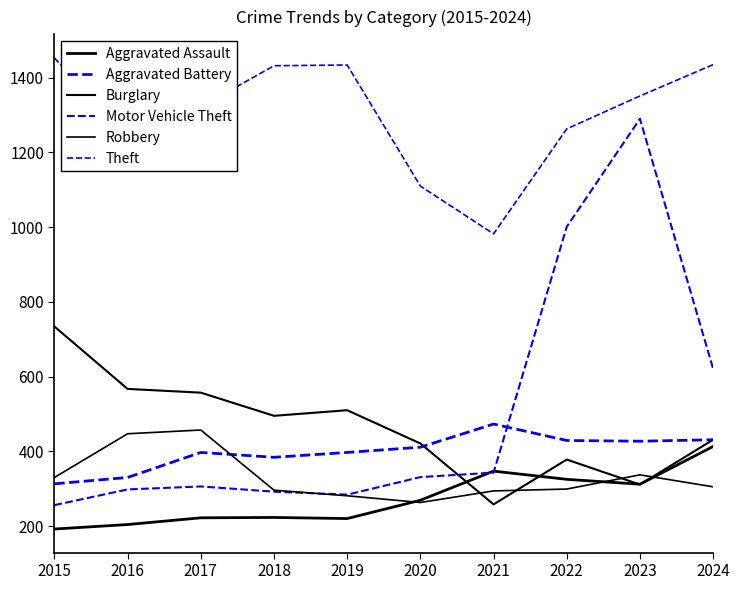

Is the value of Burglary at 2020 greater than the value of Theft at 2015?

No